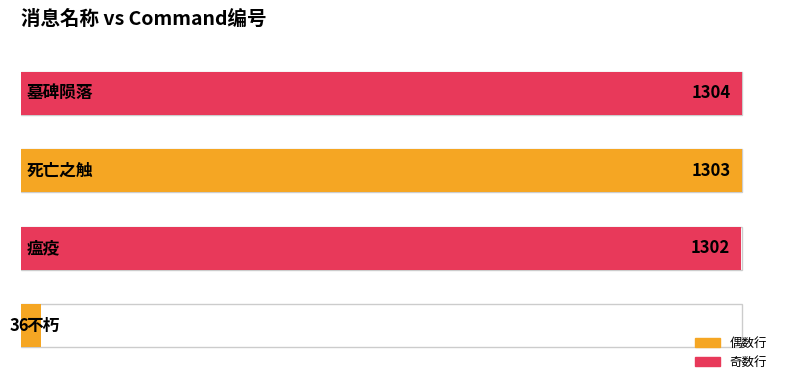

What is the change in value from 不朽 to 墓碑陨落?

+1268